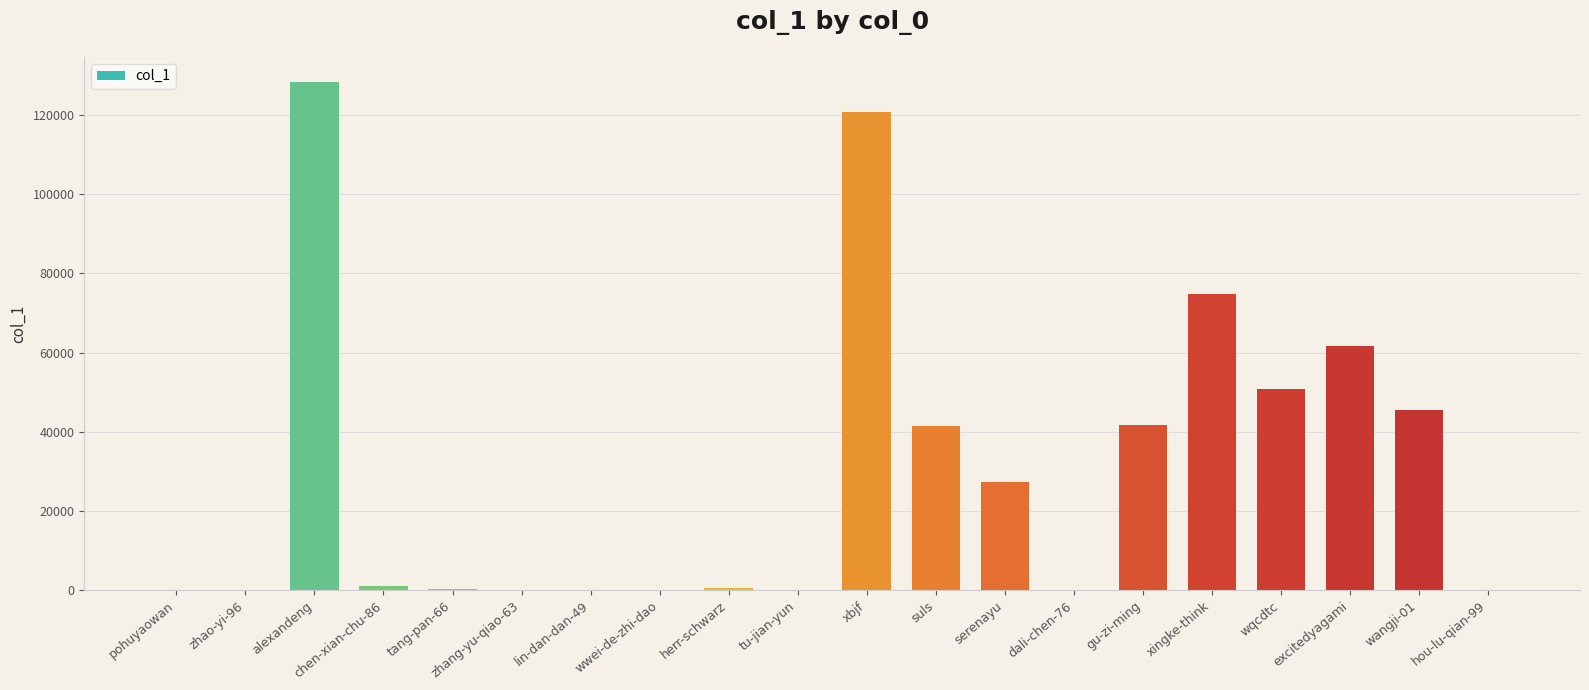

How many data points does each series have?

20